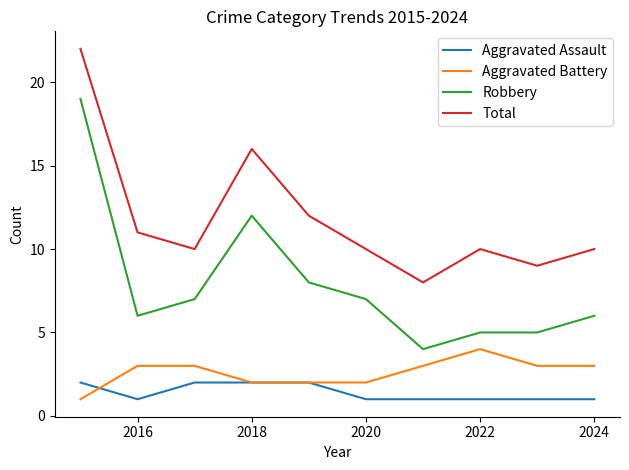

Which series has the largest range (max minus min)?

Robbery